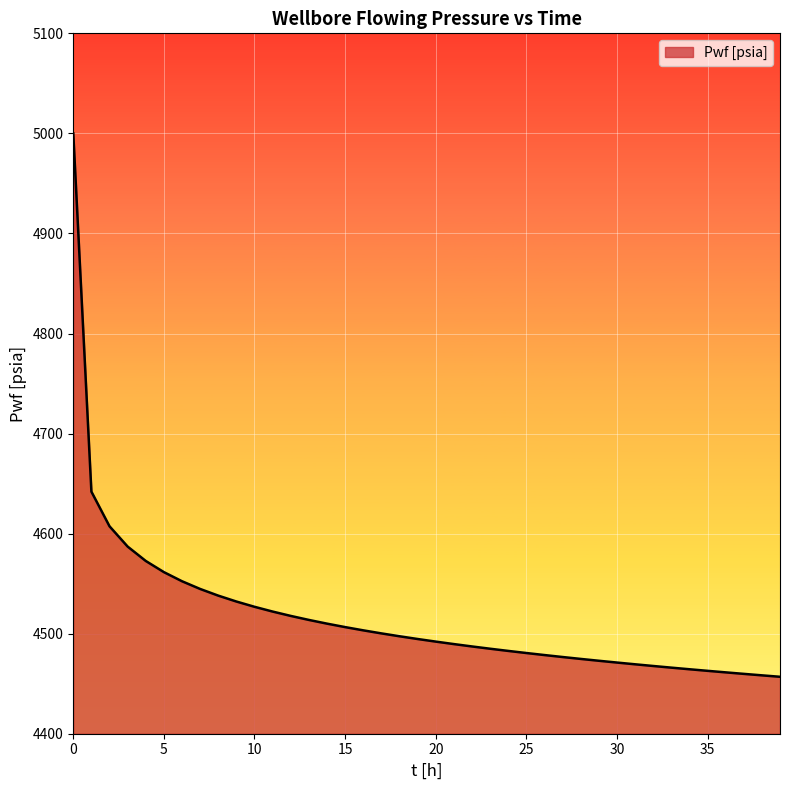

What is the difference between the maximum and minimum values?

543.1